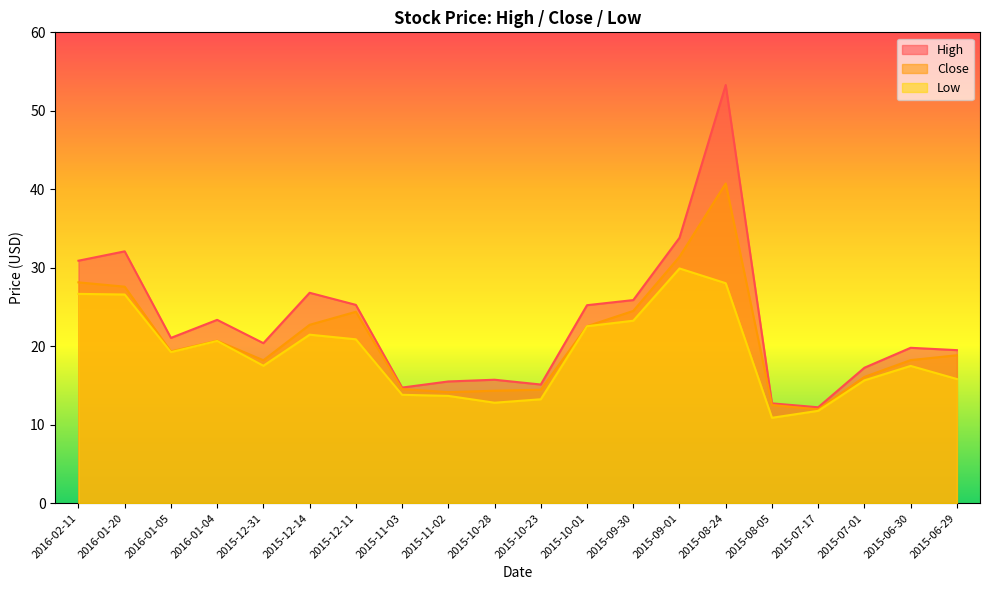

What is the value of the Low point at the 19th from the left?

17.5